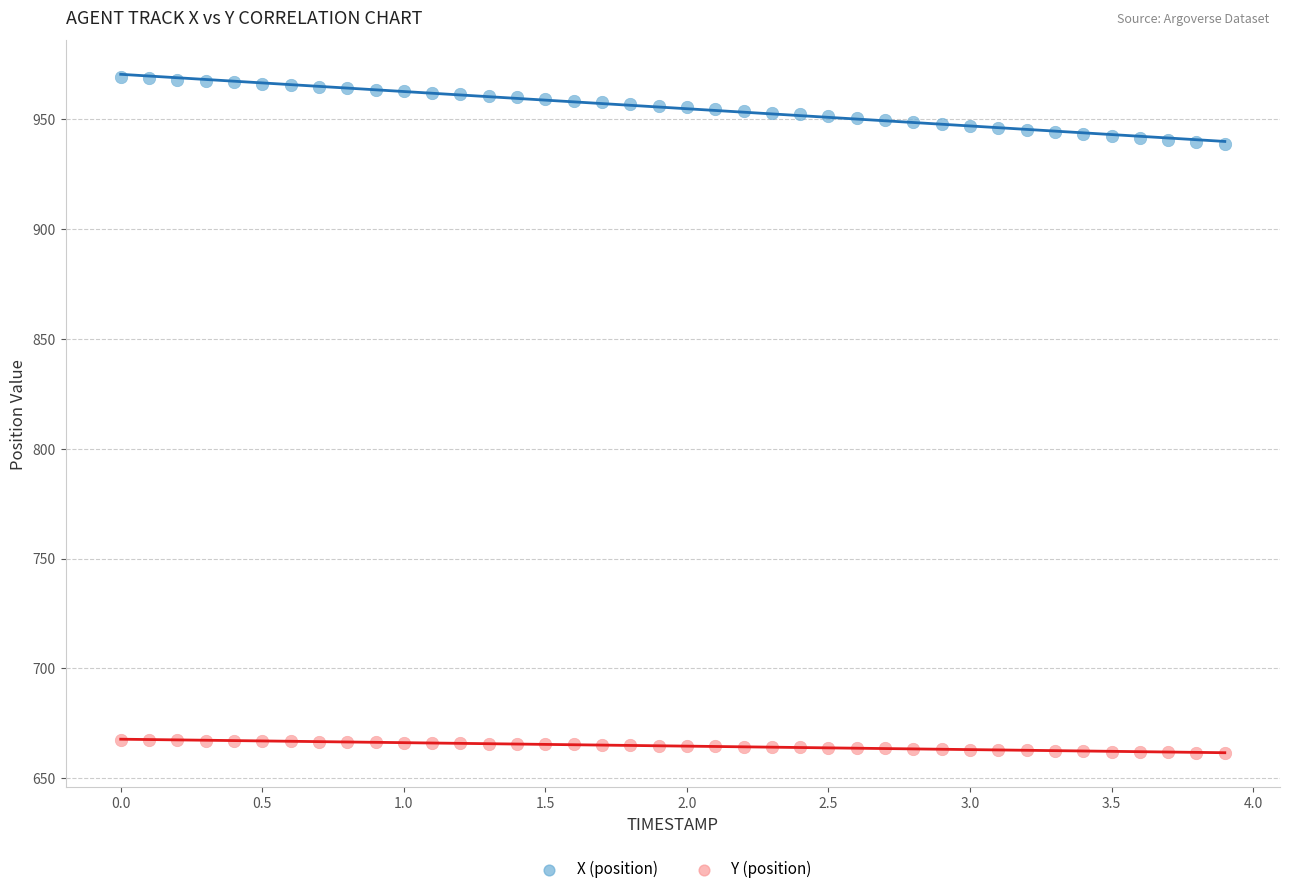

Which series contains the highest Y value?

X (position)